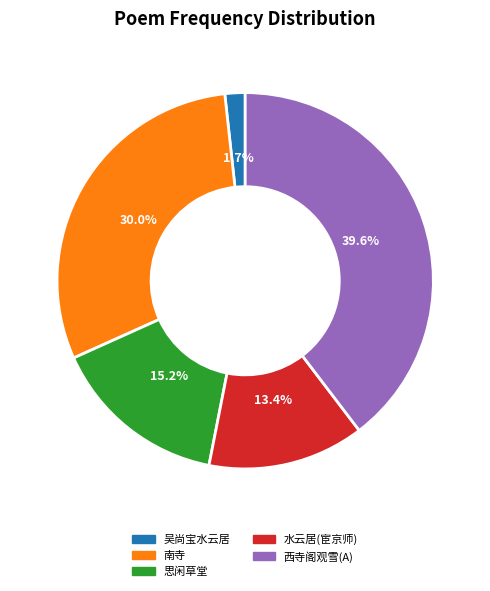

Does any single category account for the majority?

No